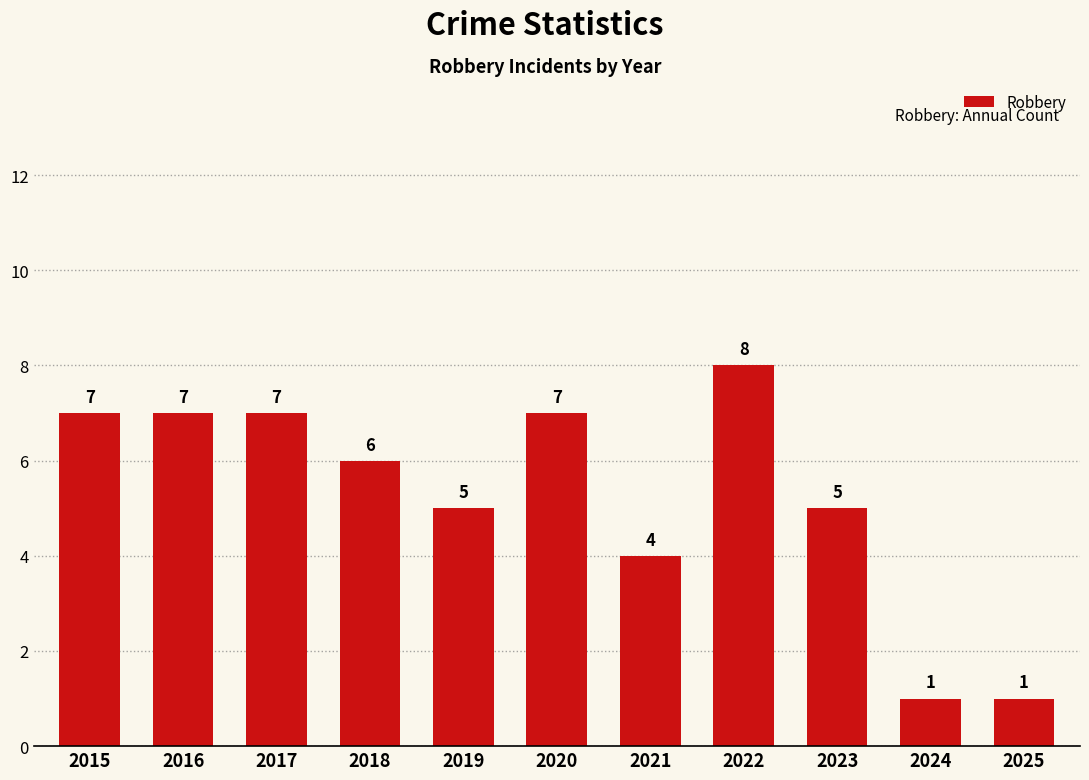

What is the difference between the maximum and minimum values?

7